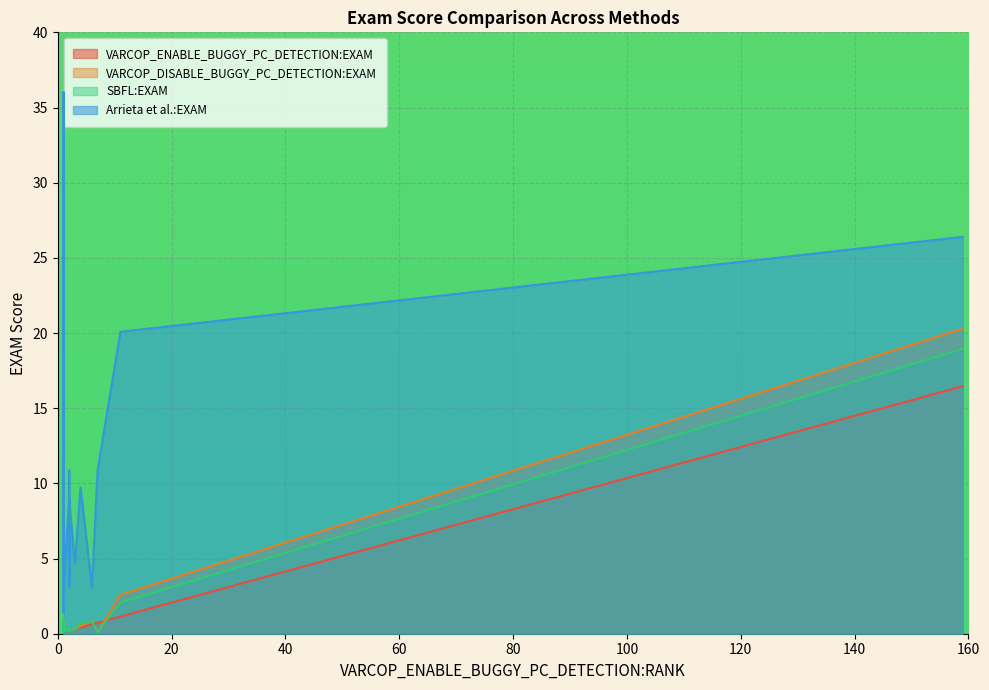

True or false: VARCOP_DISABLE_BUGGY_PC_DETECTION:EXAM and VARCOP_ENABLE_BUGGY_PC_DETECTION:EXAM intersect in this chart.

False